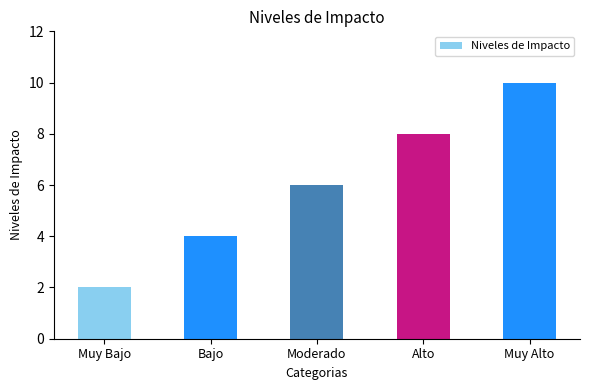

At which label is the value closest to 6?

Moderado